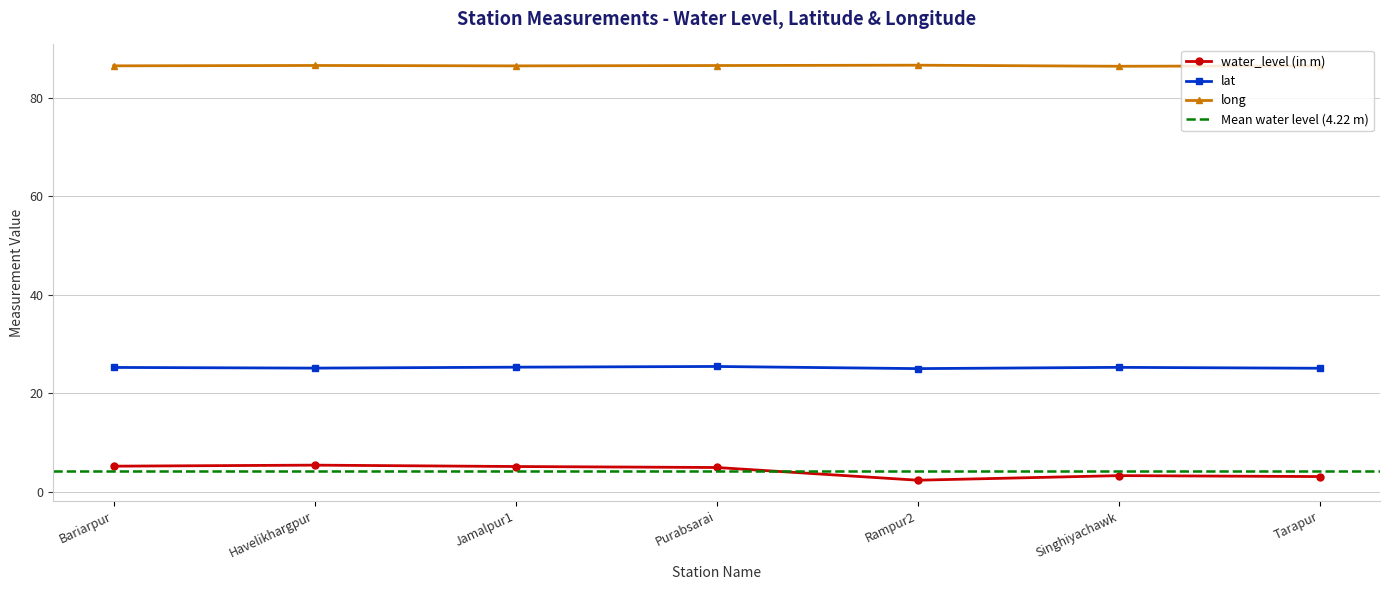

At which category is the sum across all series the highest?

Havelikhargpur